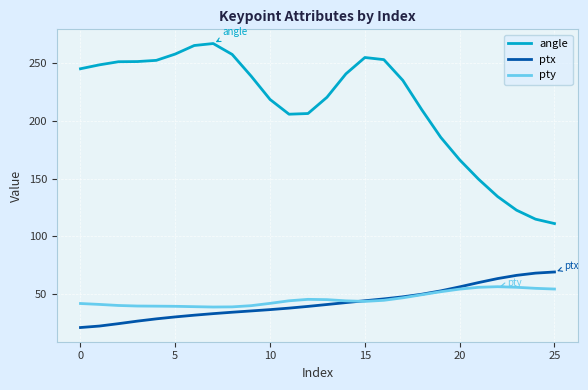

What is the highest value of the pty series?

56.3